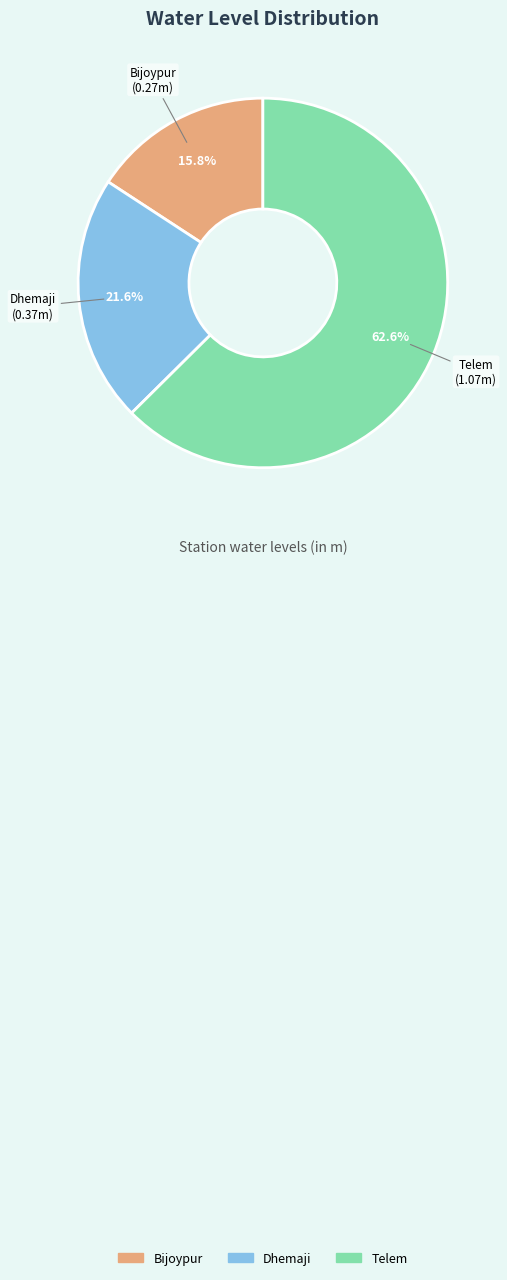

What percentage is NOT represented by Dhemaji?

78.4%